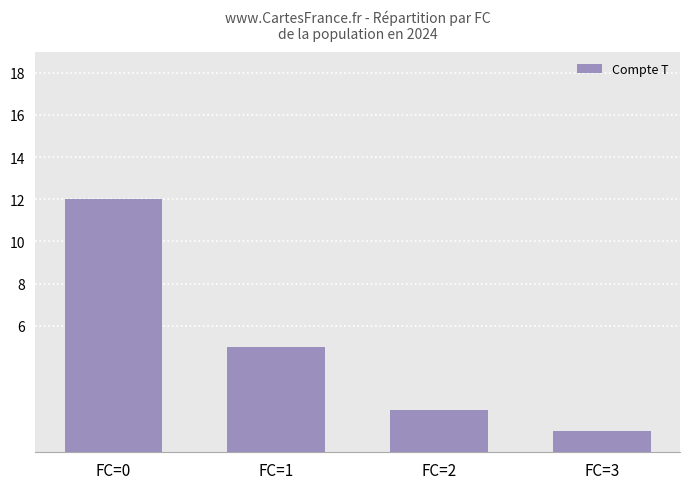

Which has a higher value, FC=2 or FC=1?

FC=1